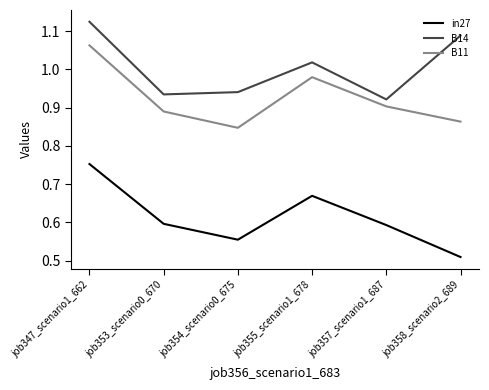

True or false: B14 and in27 cross at least once.

False